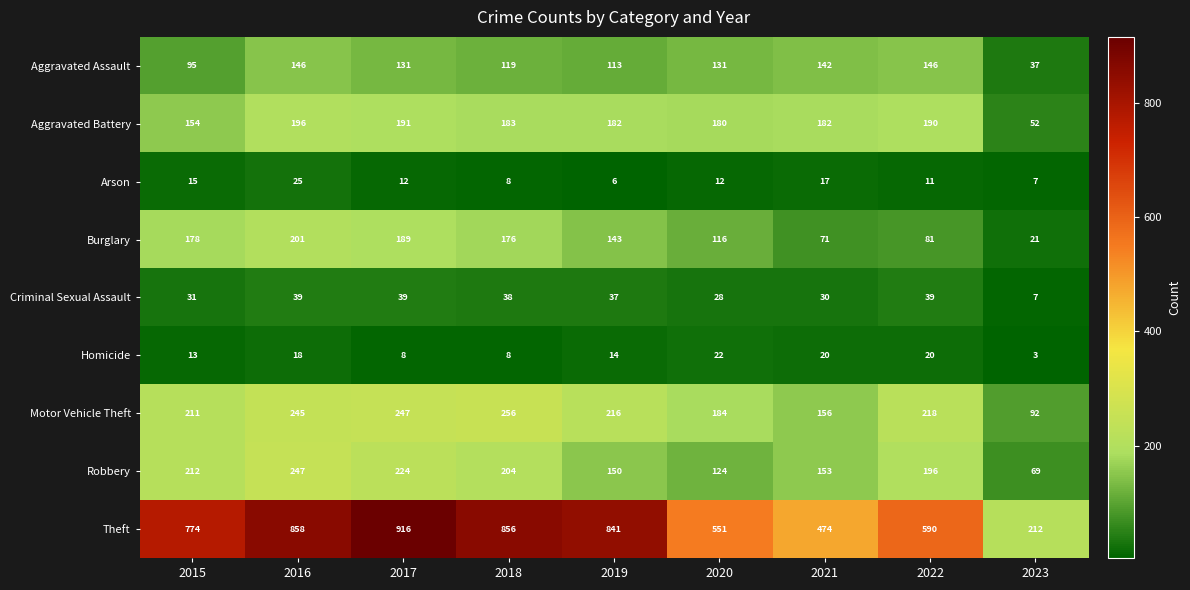

At which category is the sum across all series the highest?

2016